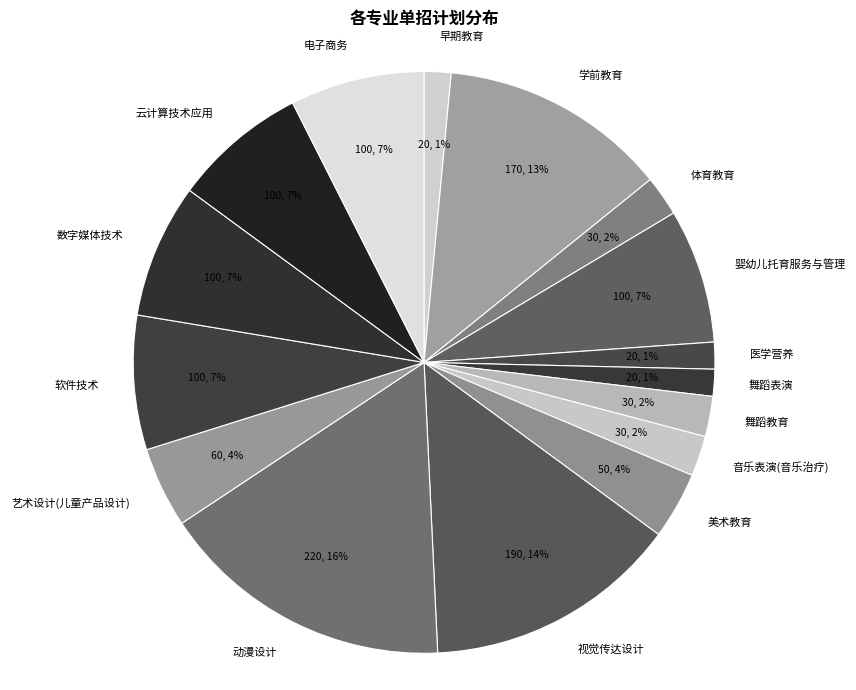

Is 舞蹈表演 the majority of the pie?

No